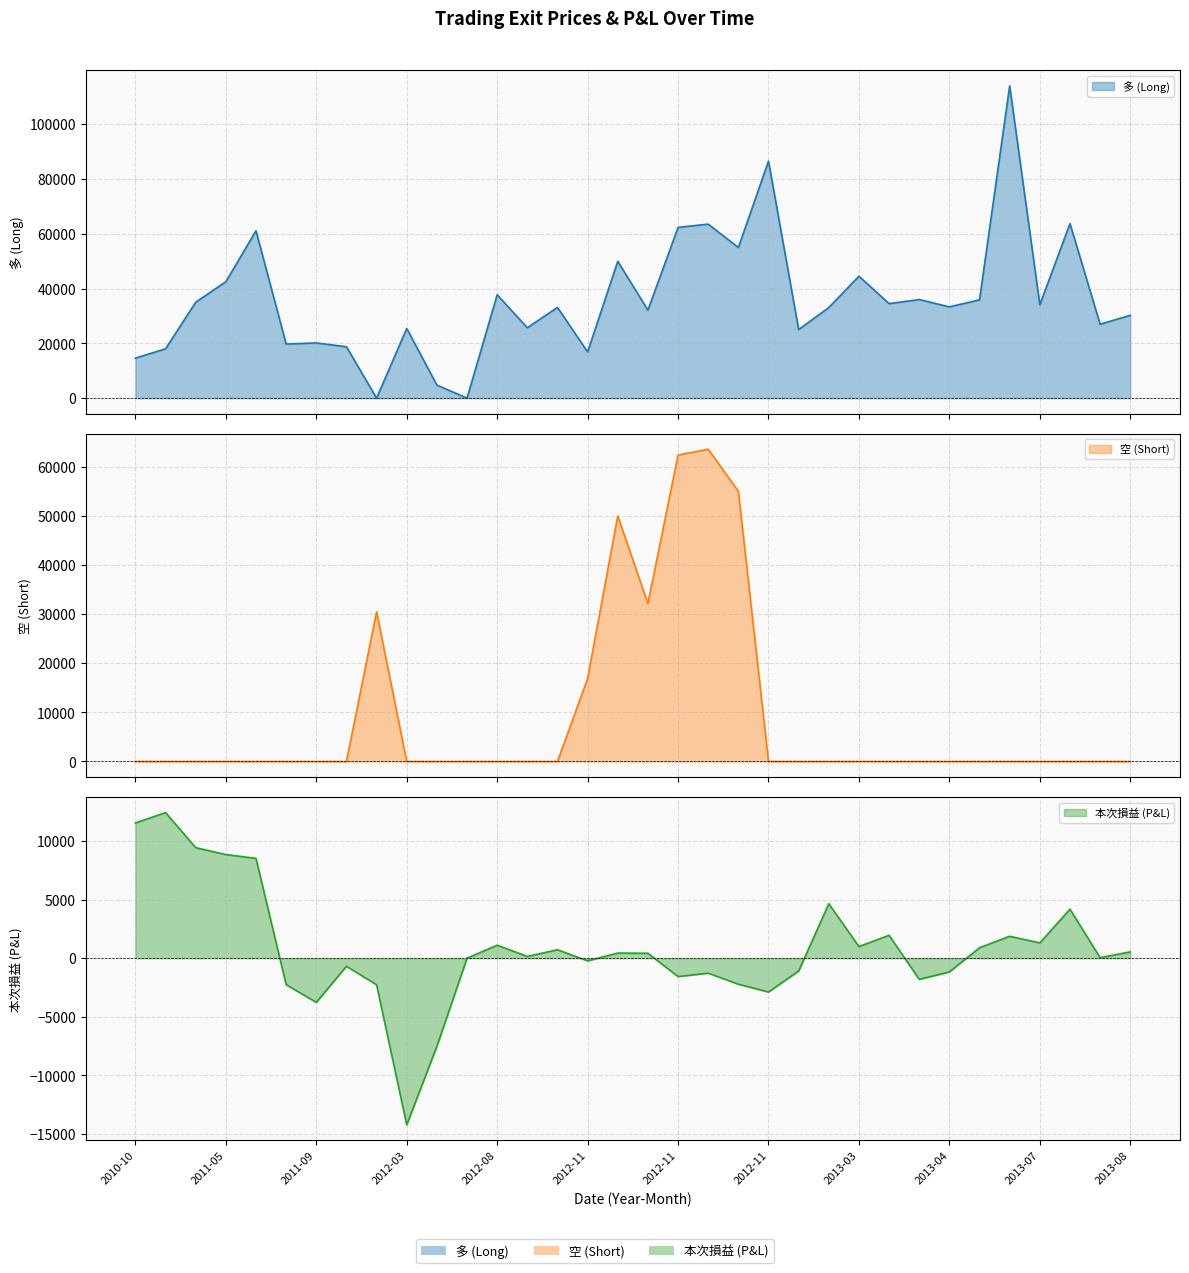

True or false: 本次損益 (P&L) has more than 2 interior local peaks.

True